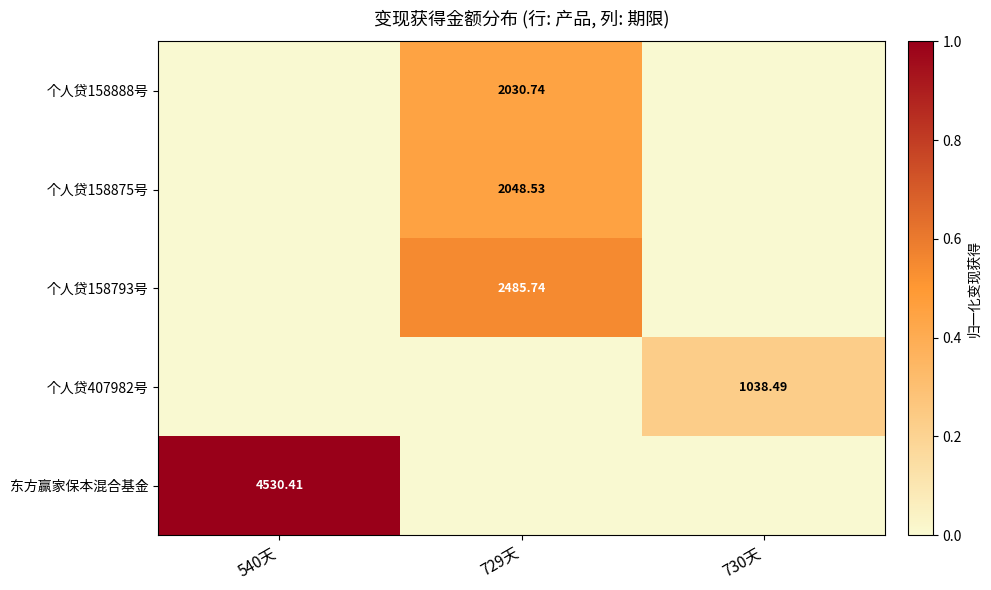

Which series has the largest range (max minus min)?

东方赢家保本混合基金